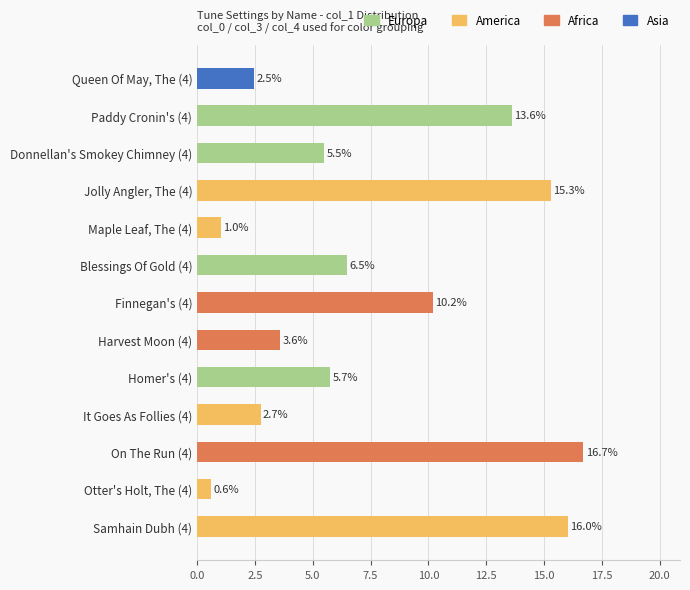

What position from the bottom is Maple Leaf, The (4)?

9